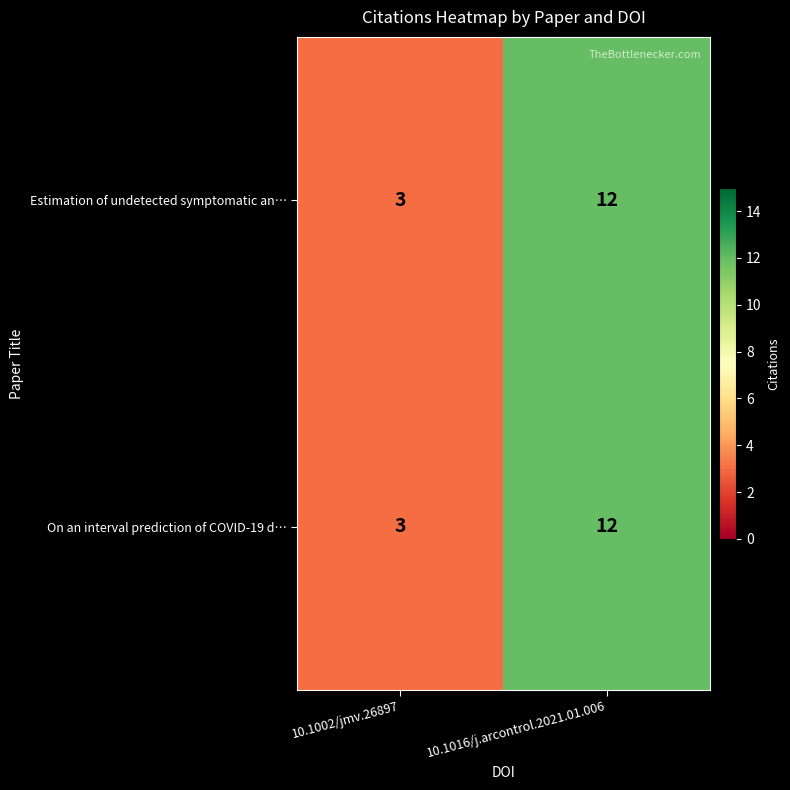

Which label corresponds to the smallest value in the chart?

10.1002/jmv.26897